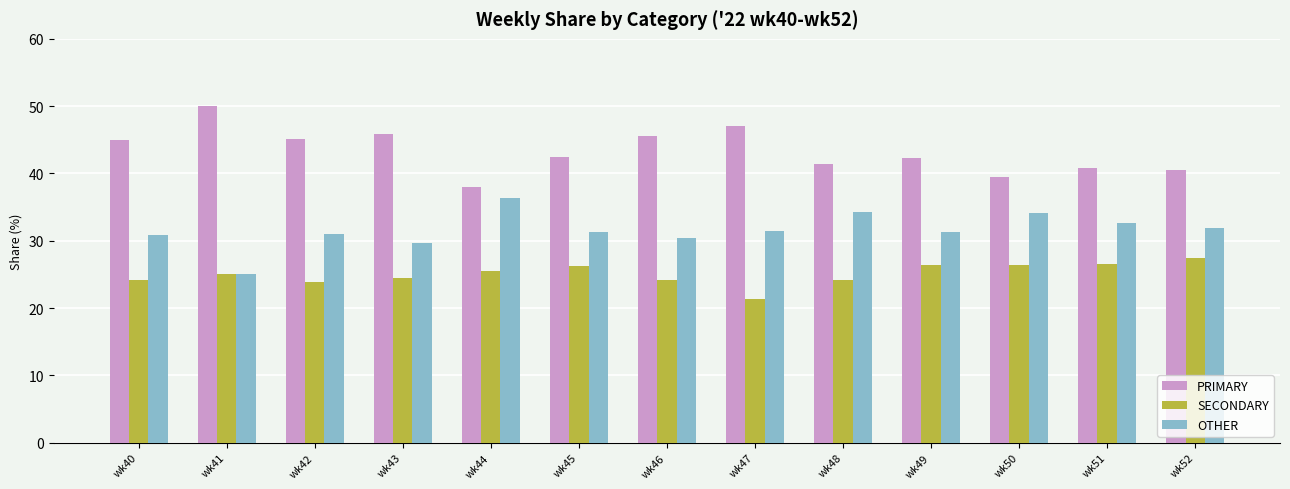

Which series changed the most between wk44 and wk47?

PRIMARY